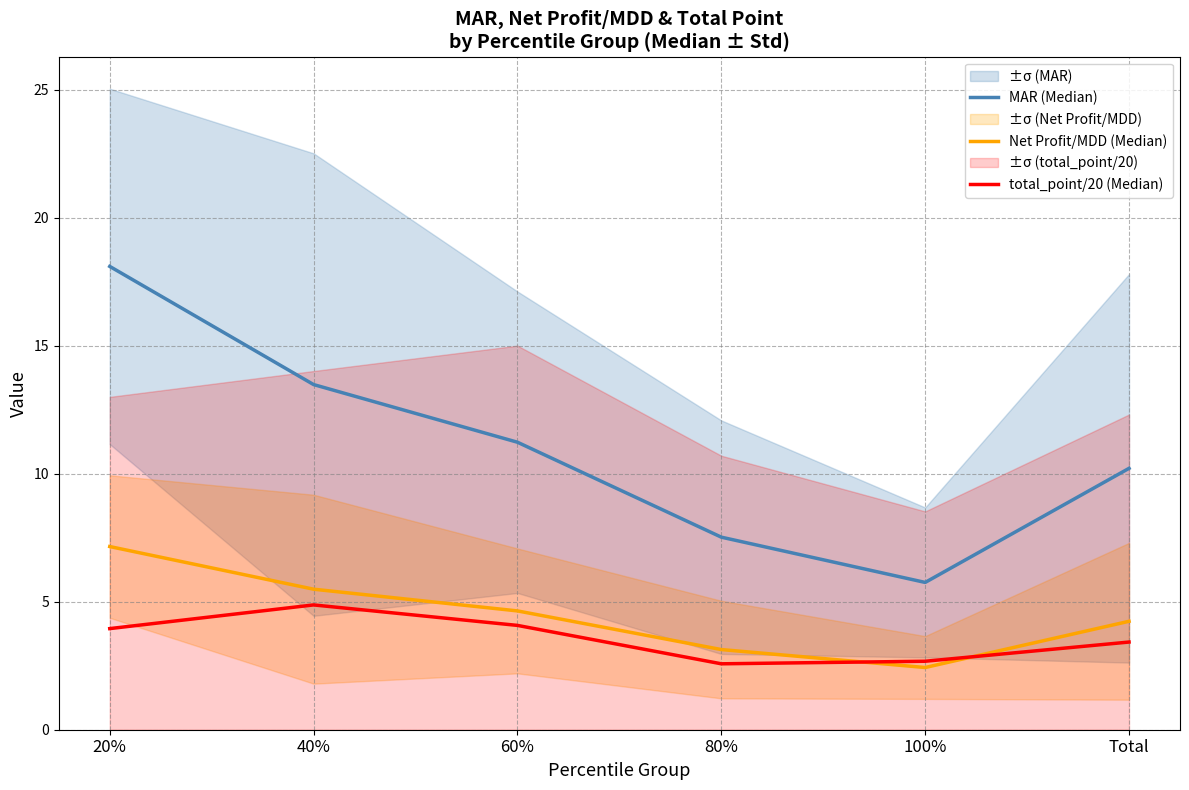

What is the sum of all MAR (Median) values?

66.3